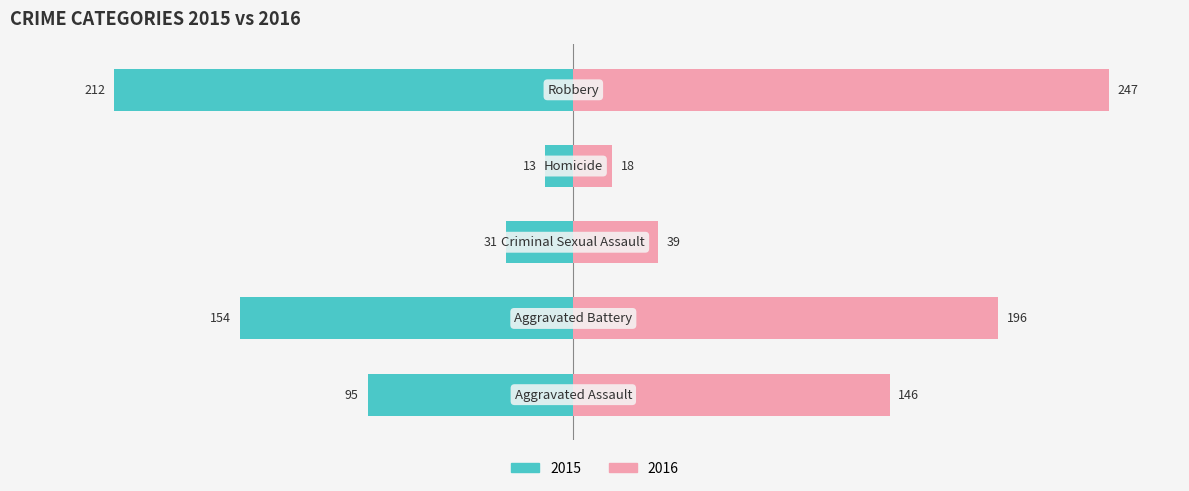

True or false: 2019 has a value of 52 at Aggravated Battery.

False